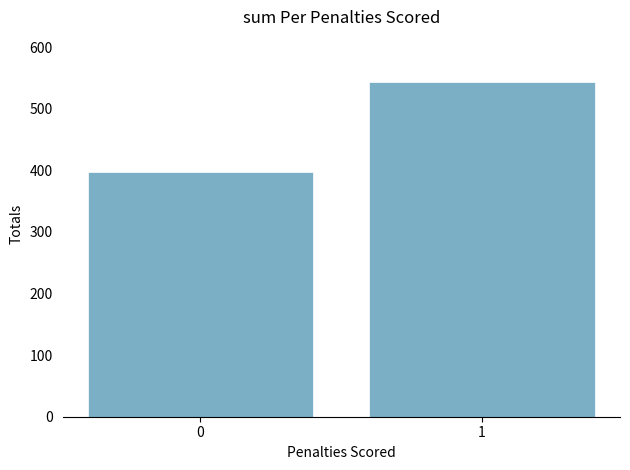

What is the sum of all values?

941